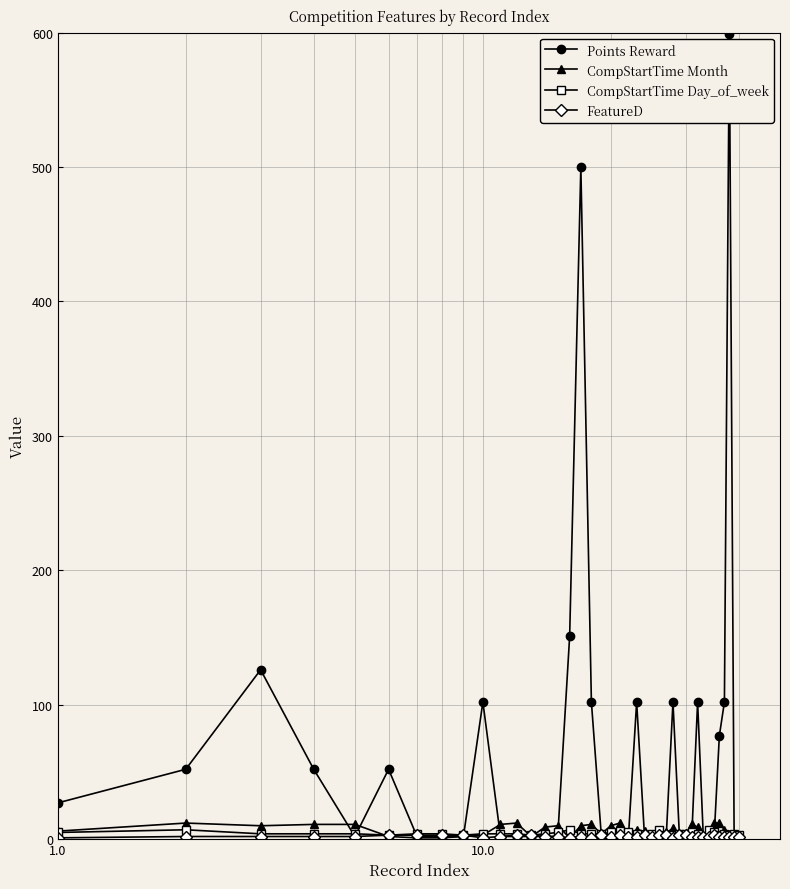

What is the greatest value displayed?

599